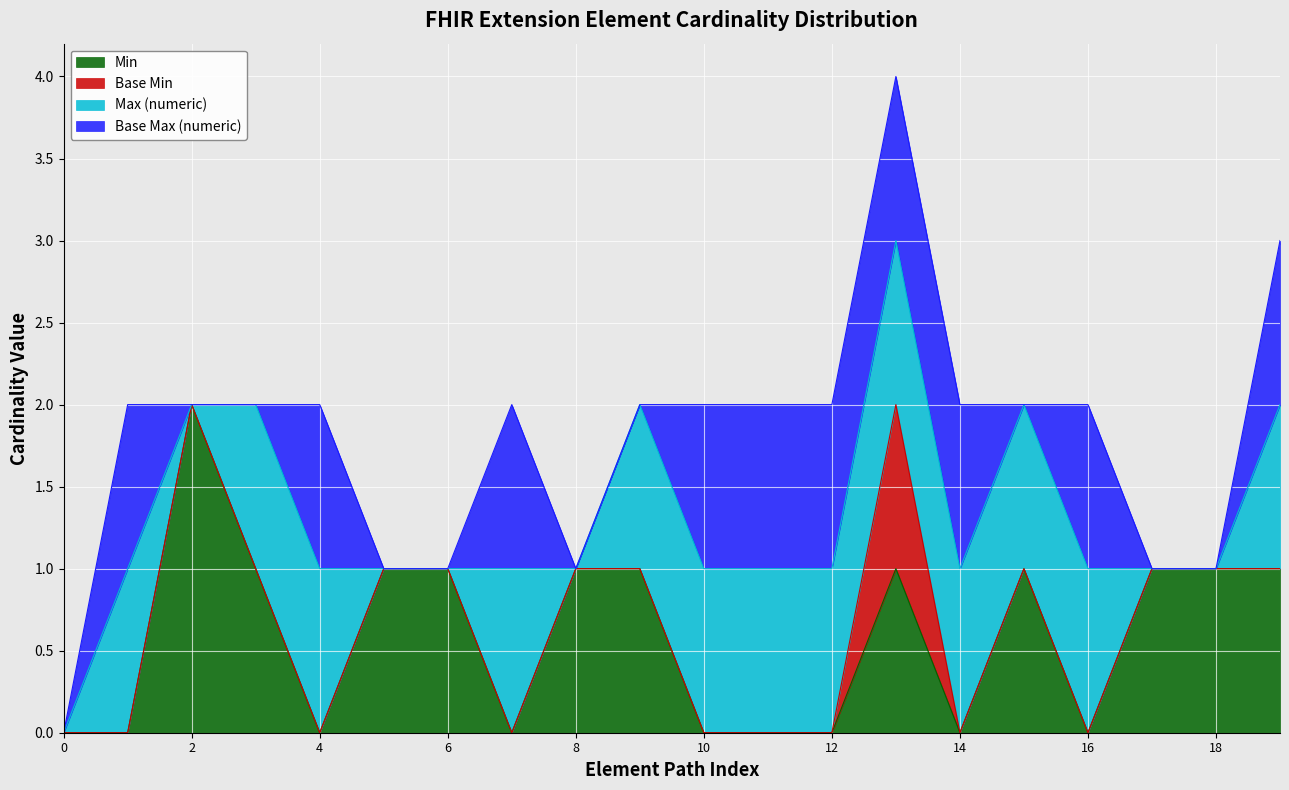

What is the value of the Min point at the 9th from the left?

1